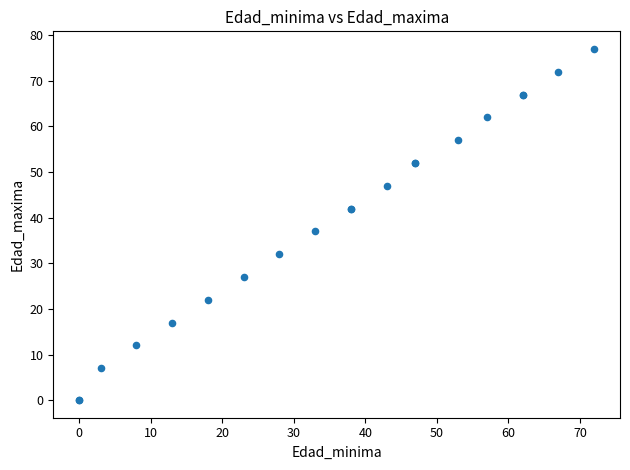

What Y value in the scatter plot is closest to 38?

37